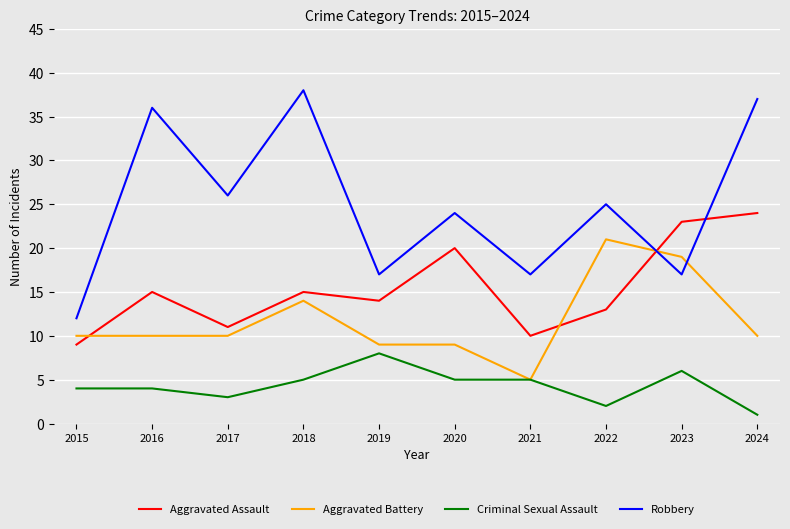

At which label does Criminal Sexual Assault reach its minimum?

2024